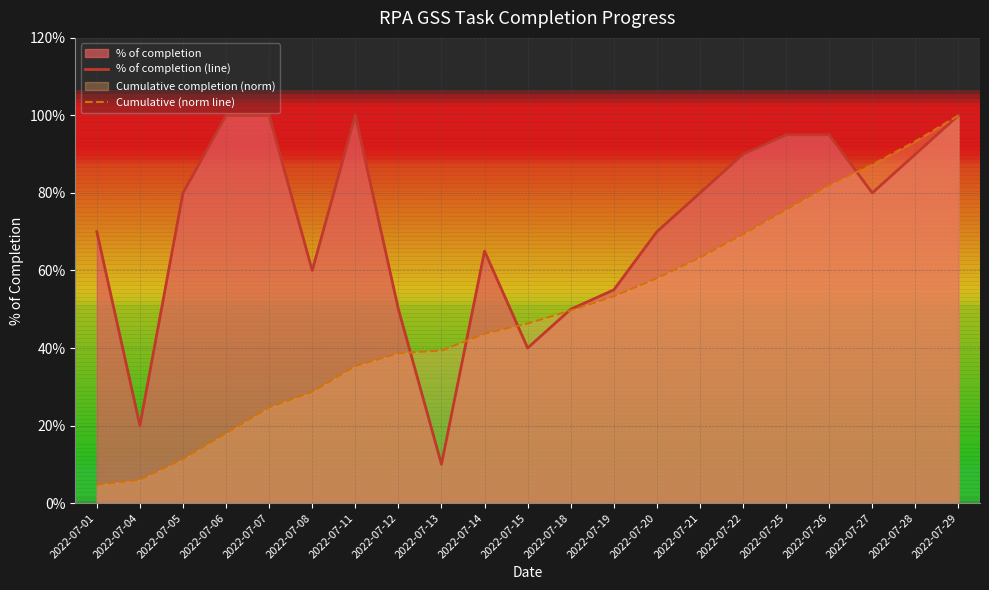

List the labels in order of % of completion (line) value, smallest first.

2022-07-13, 2022-07-04, 2022-07-15, 2022-07-12, 2022-07-18, 2022-07-19, 2022-07-08, 2022-07-14, 2022-07-01, 2022-07-20, 2022-07-05, 2022-07-21, 2022-07-27, 2022-07-22, 2022-07-28, 2022-07-25, 2022-07-26, 2022-07-06, 2022-07-07, 2022-07-11, 2022-07-29